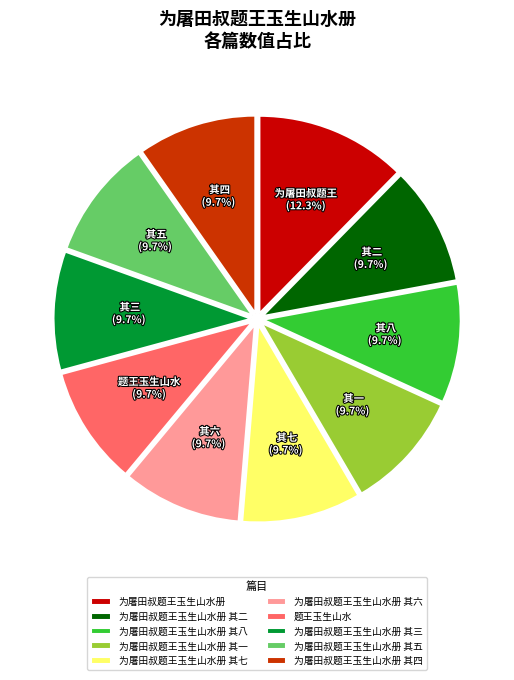

True or false: 为屠田叔题王玉生山水册 其六 accounts for 10% of the total.

True